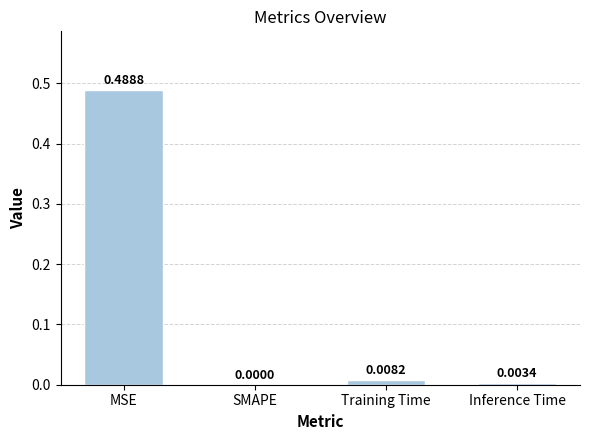

At which label is the value closest to 0?

SMAPE